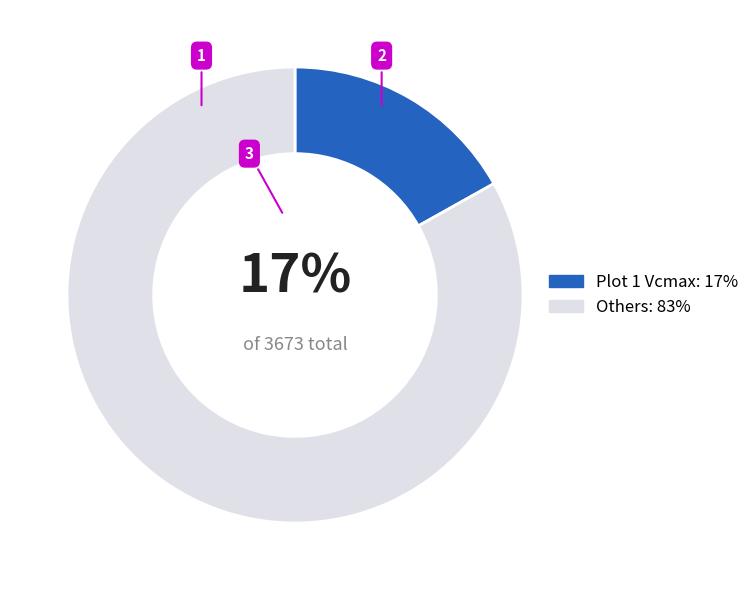

Do Plot 1 Vcmax: 17% and Others: 83% together represent more than half of the pie?

Yes